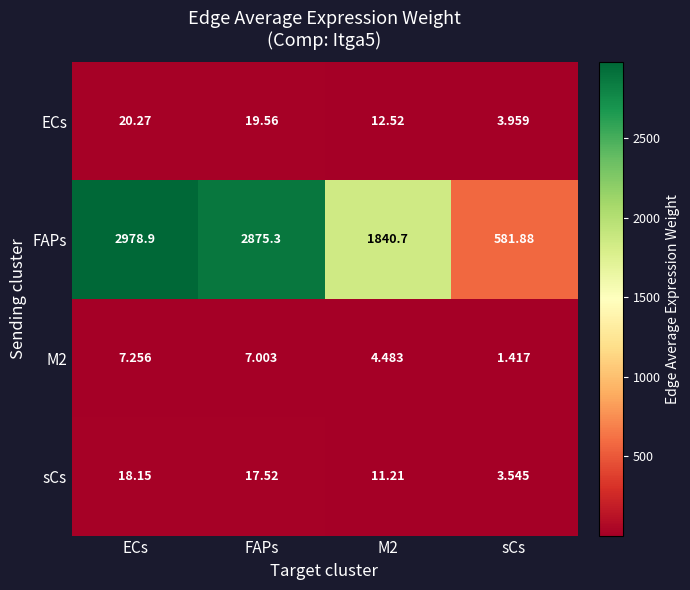

At how many categories does at least one series exceed 1497?

3